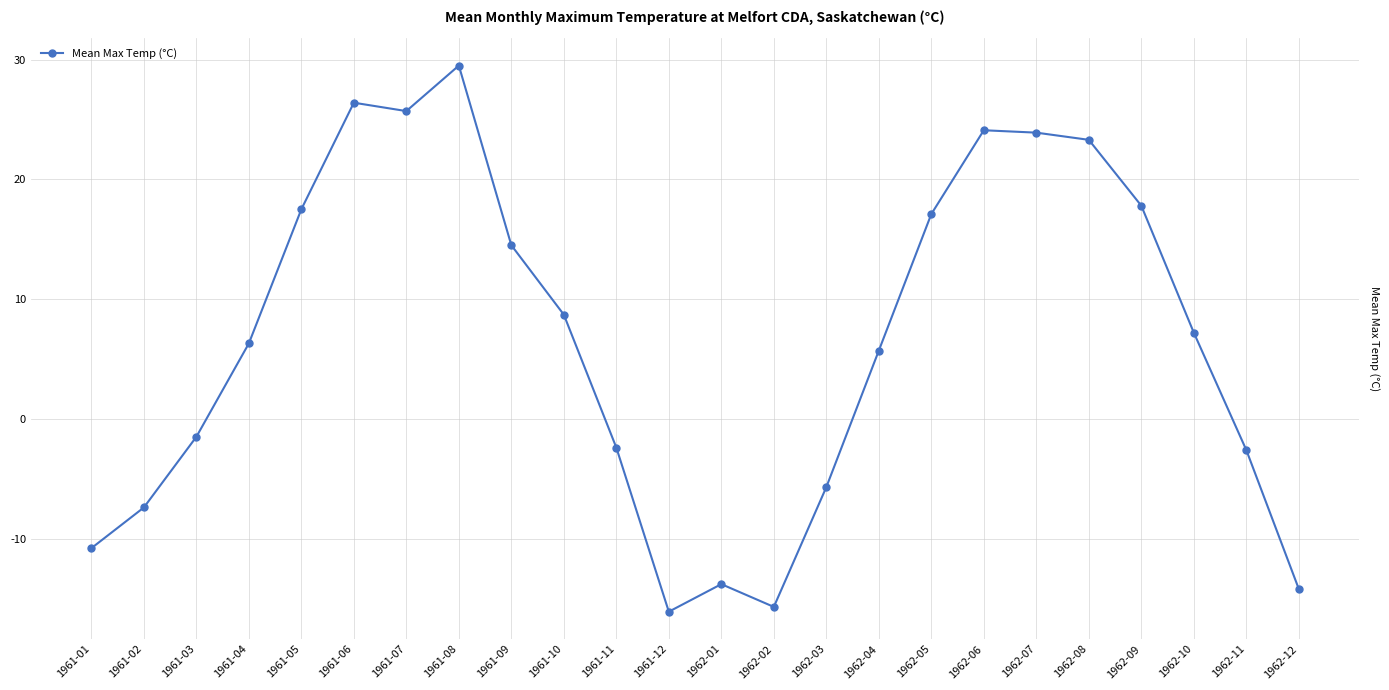

What is the smallest value displayed?

-16.1